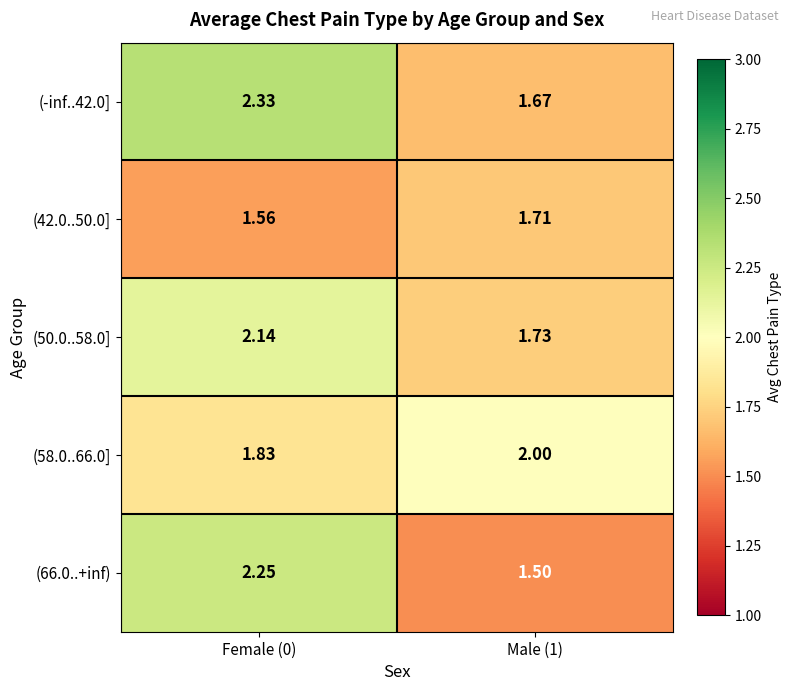

Is the value of (-inf..42.0] at Male (1) greater than the value of (50.0..58.0] at Female (0)?

No